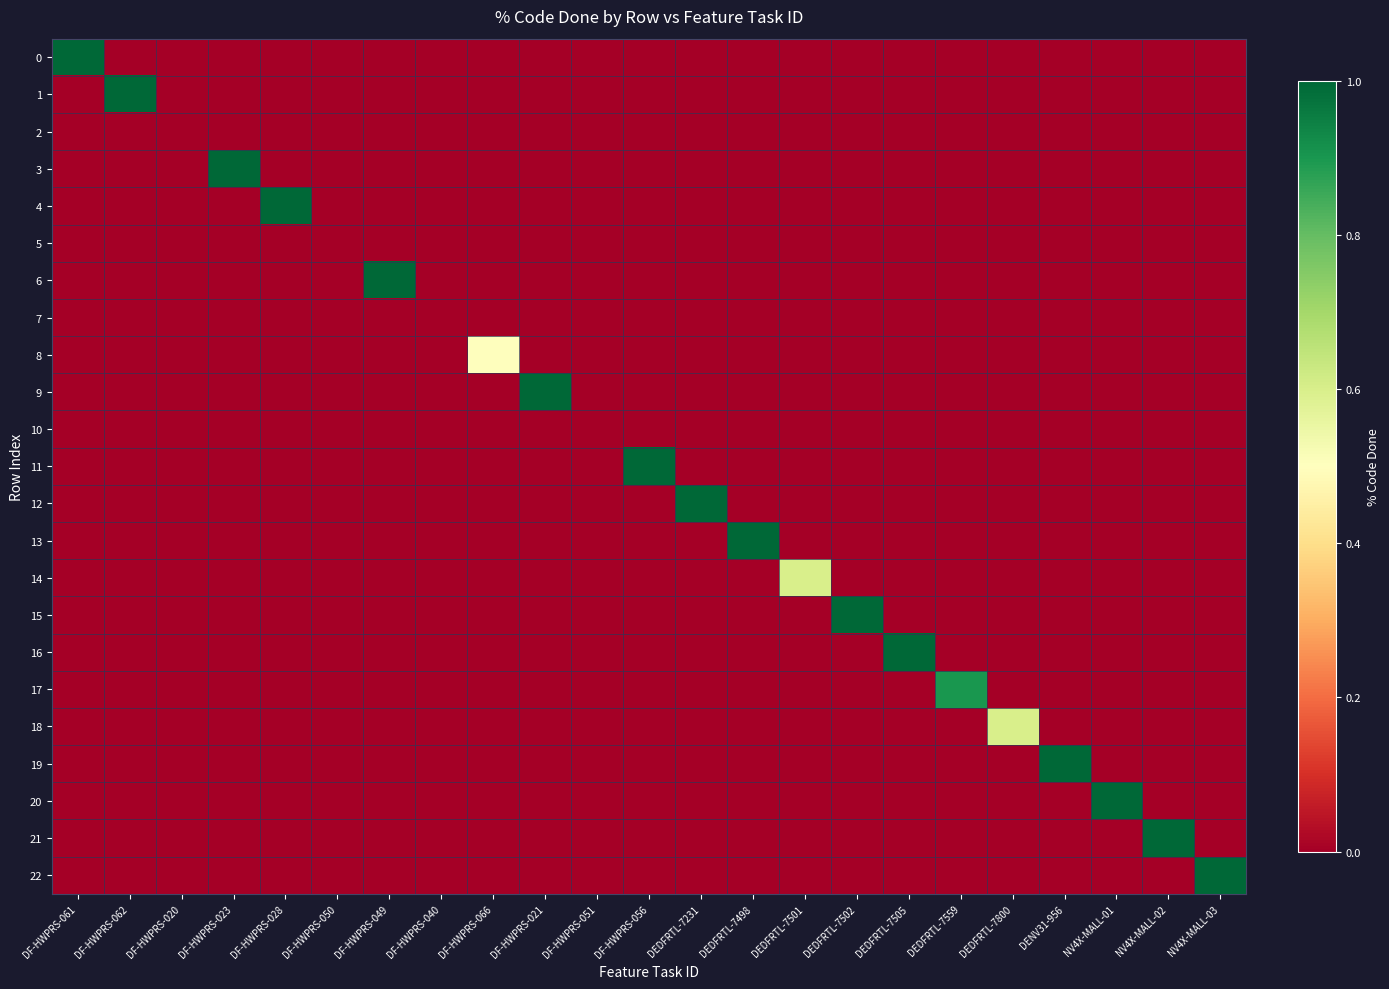

Which has a higher value, NV4X-MALL-01 or DEDFRTL-7800?

NV4X-MALL-01